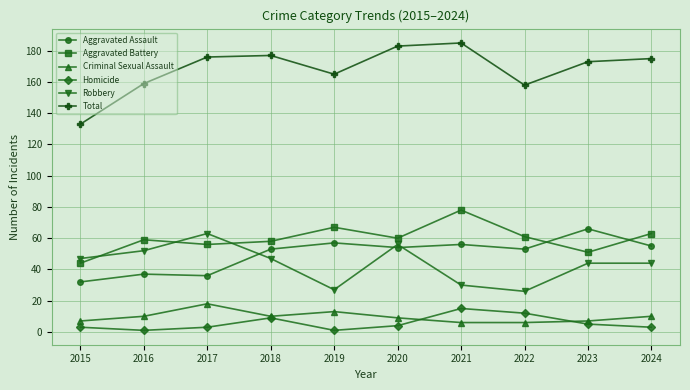

What is the smallest value displayed?

1